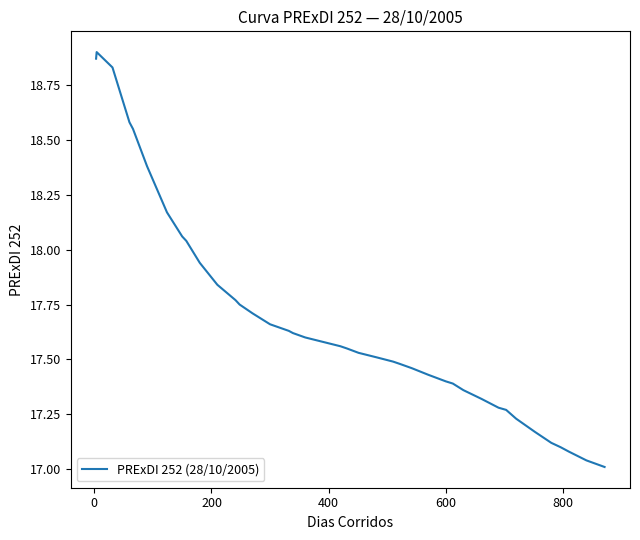

What is the difference between the maximum and minimum values?

1.9